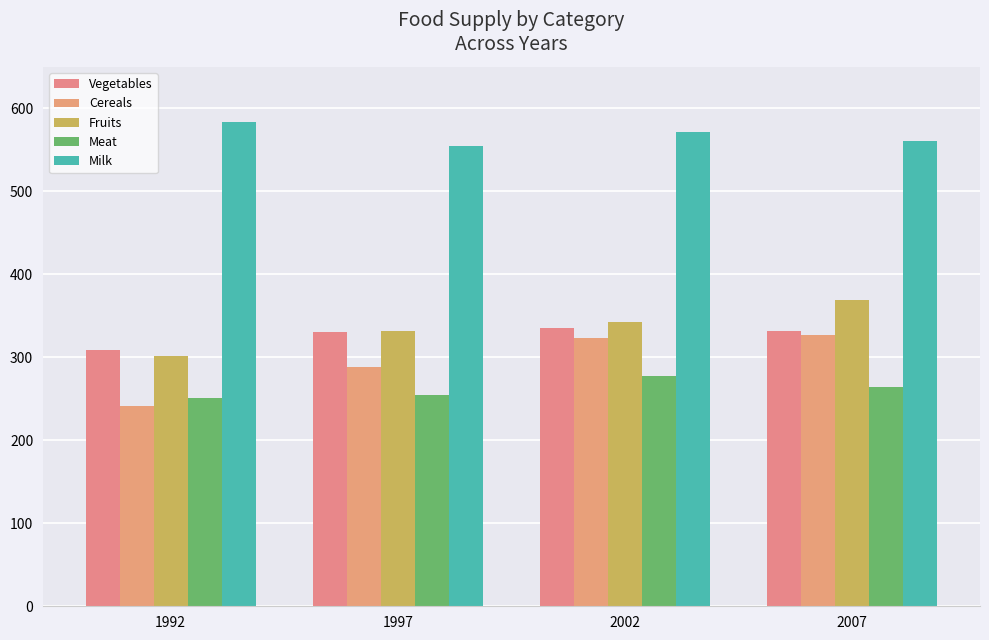

What is the value of the Vegetables bar at the 4th from the left?

332